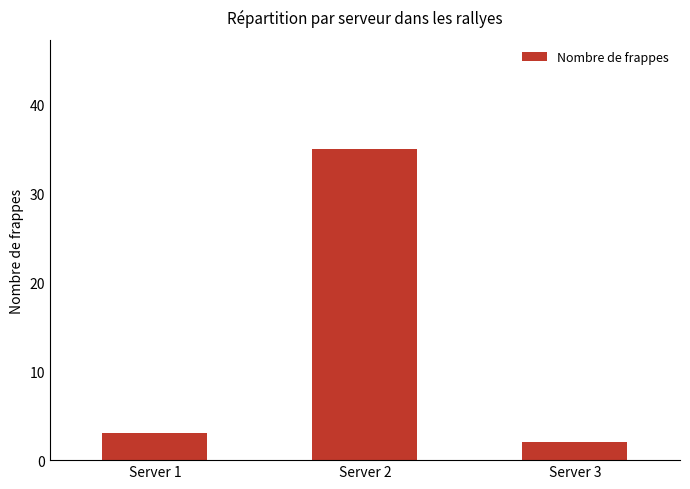

Reading left to right, list all the values displayed in this chart.

Server 1=3	Server 2=35	Server 3=2